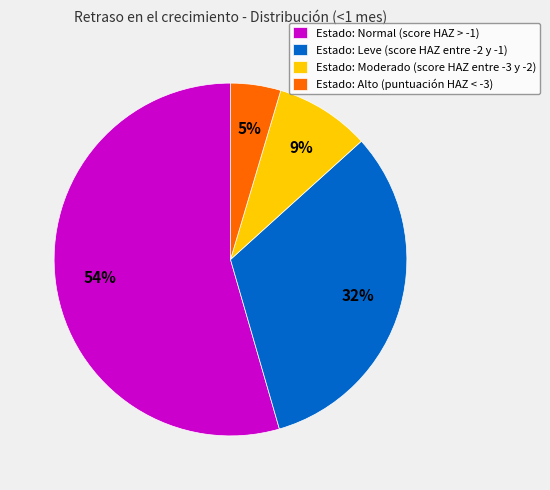

The Estado: Moderado (score HAZ entre -3 y -2) slice represents 15% of the pie. True or false?

False